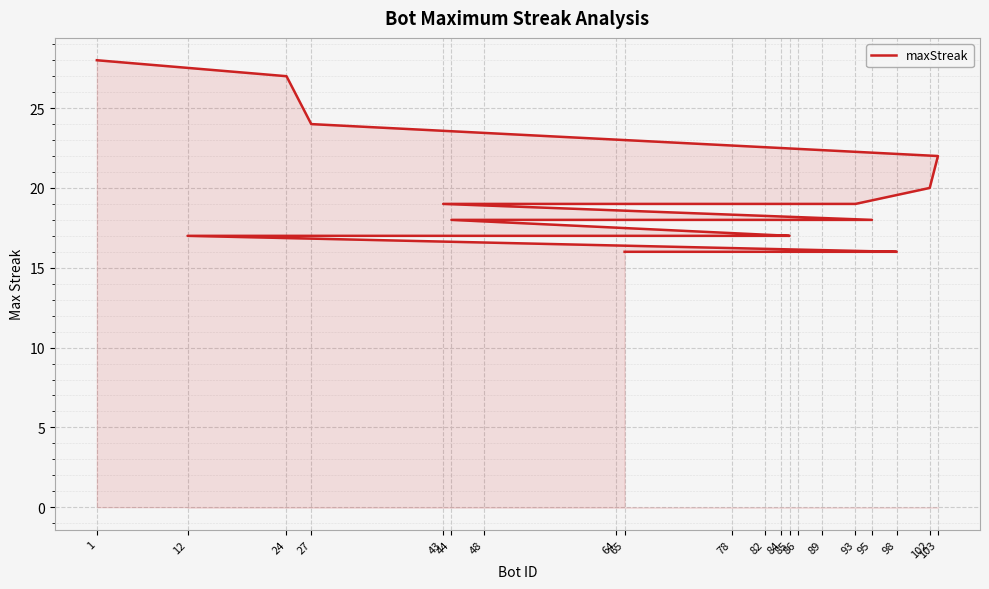

How many lines are shown in the chart?

1